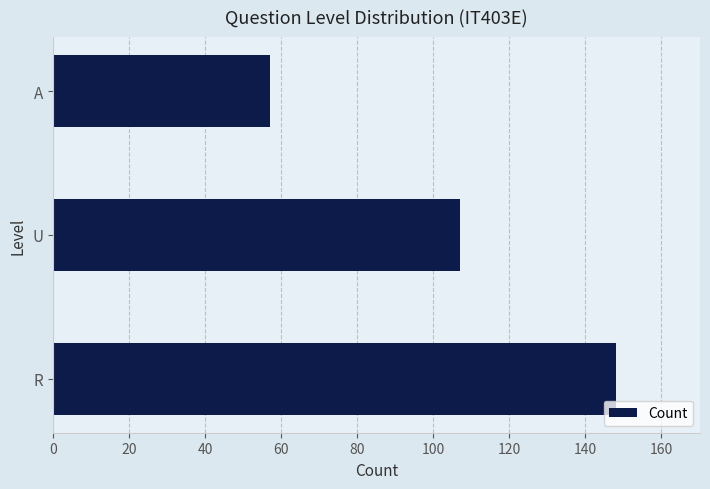

Reading bottom to top, list all the values displayed in this chart.

148	107	57